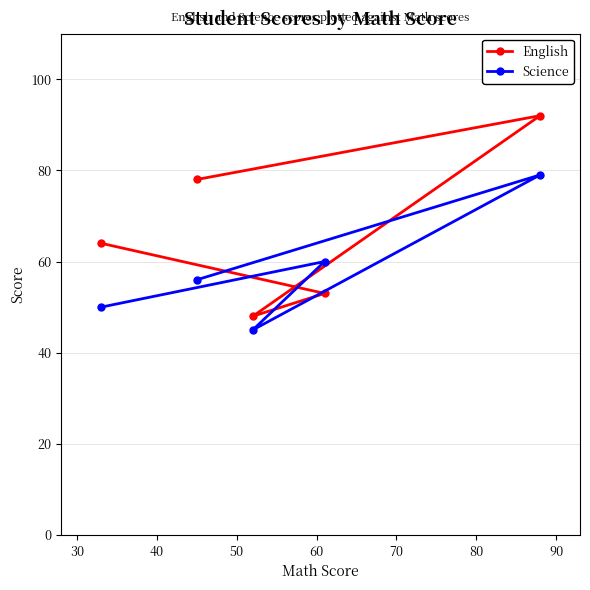

List the series in order of their peak value, highest first.

English, Science